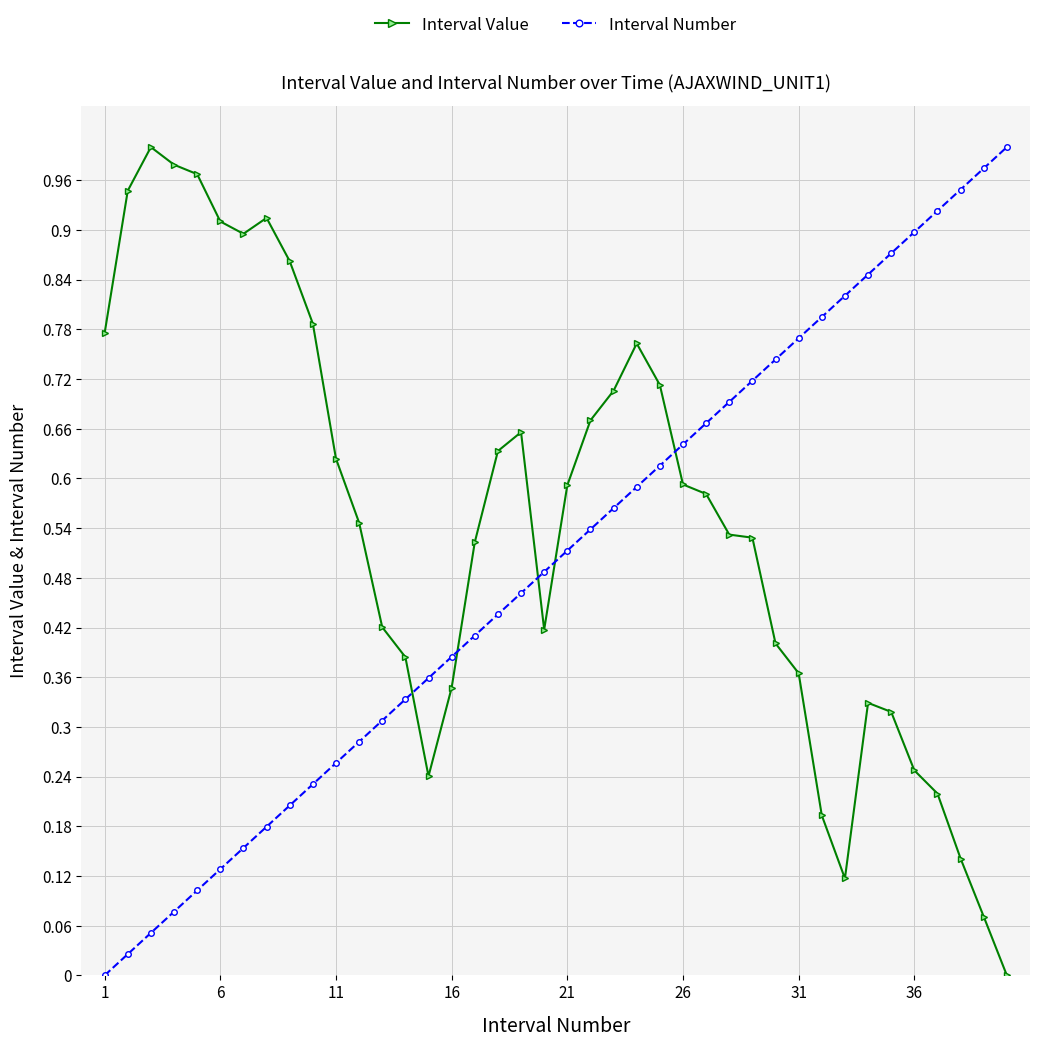

How many times do Interval Number and Interval Value cross each other?

5